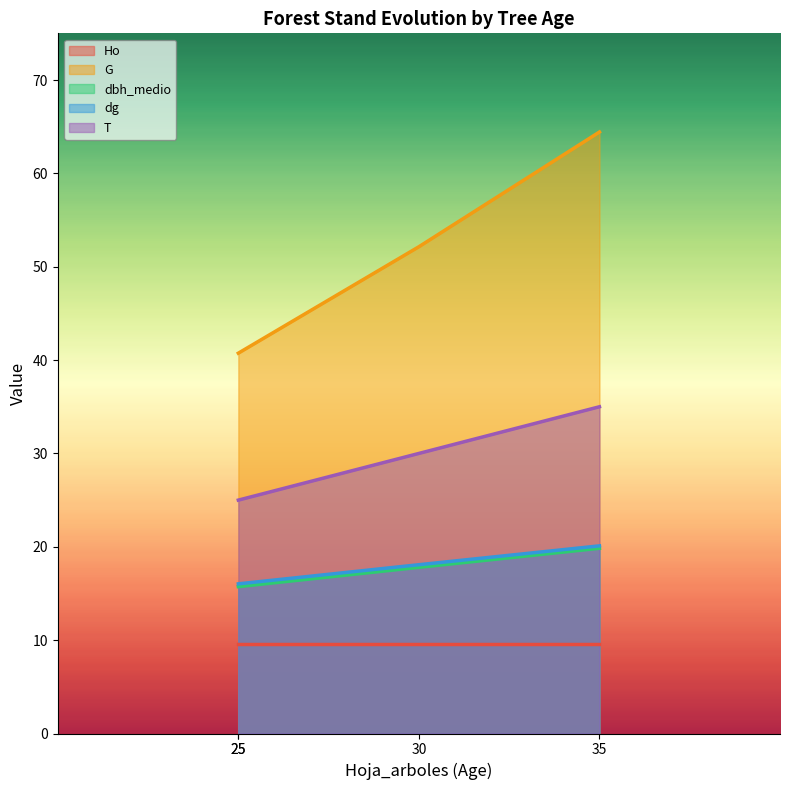

What is the difference between the second highest and minimum values in the dbh_medio series?

2.1